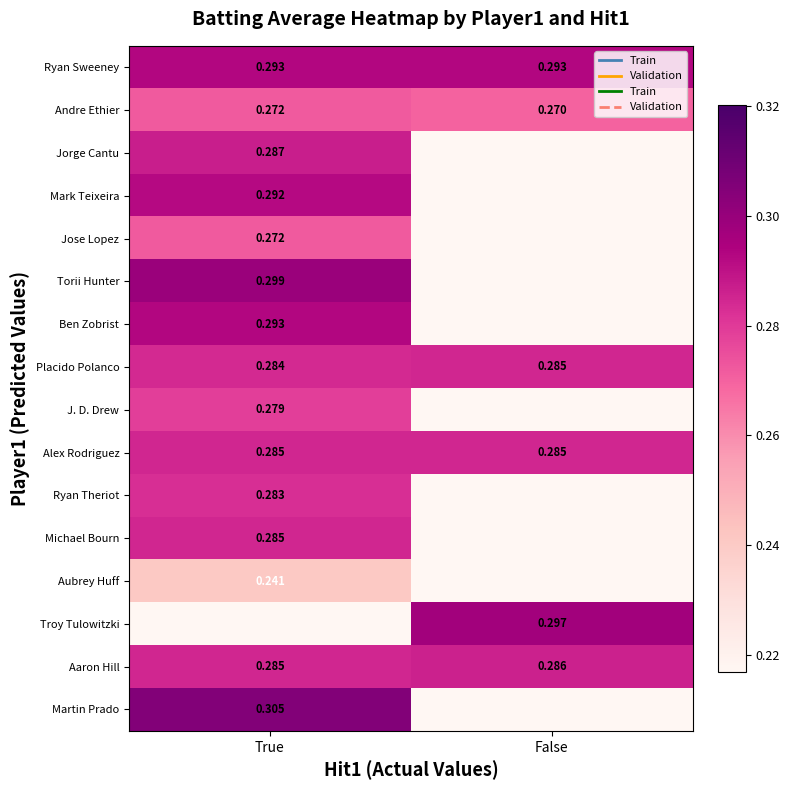

At which label does Andre Ethier reach its minimum?

False